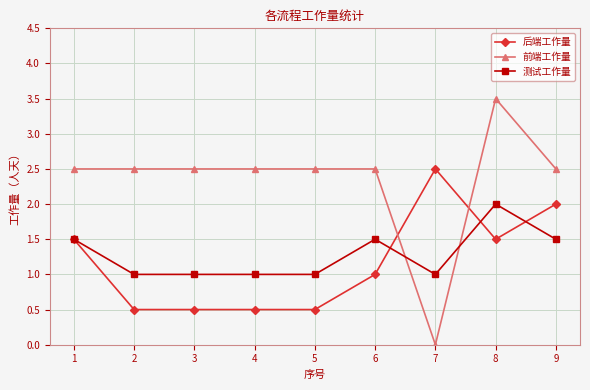

Does the chart have visible grid lines?

Yes